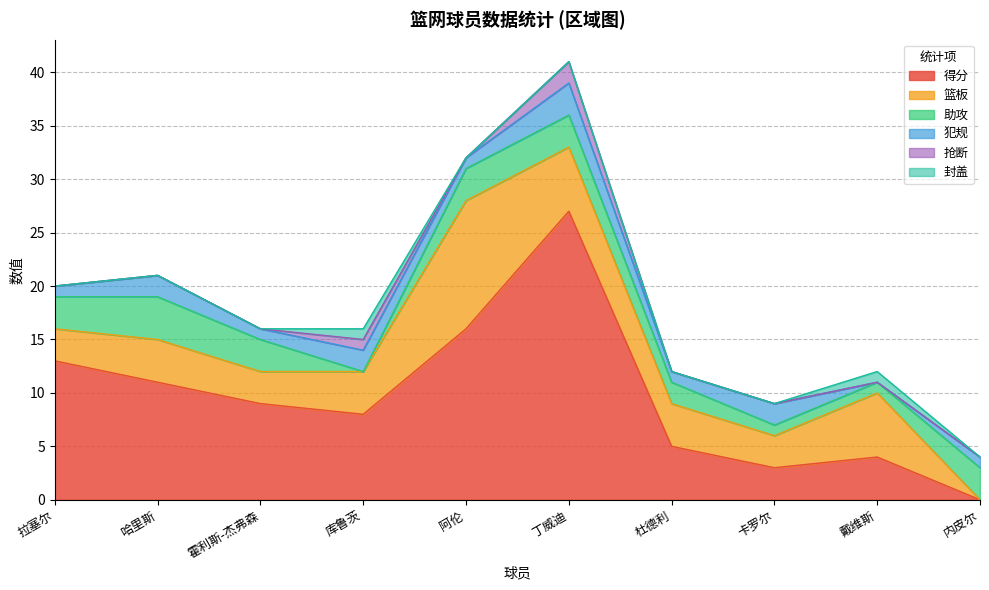

Between which two adjacent categories do 助攻 and 抢断 first intersect?

霍利斯-杰弗森 and 库鲁茨